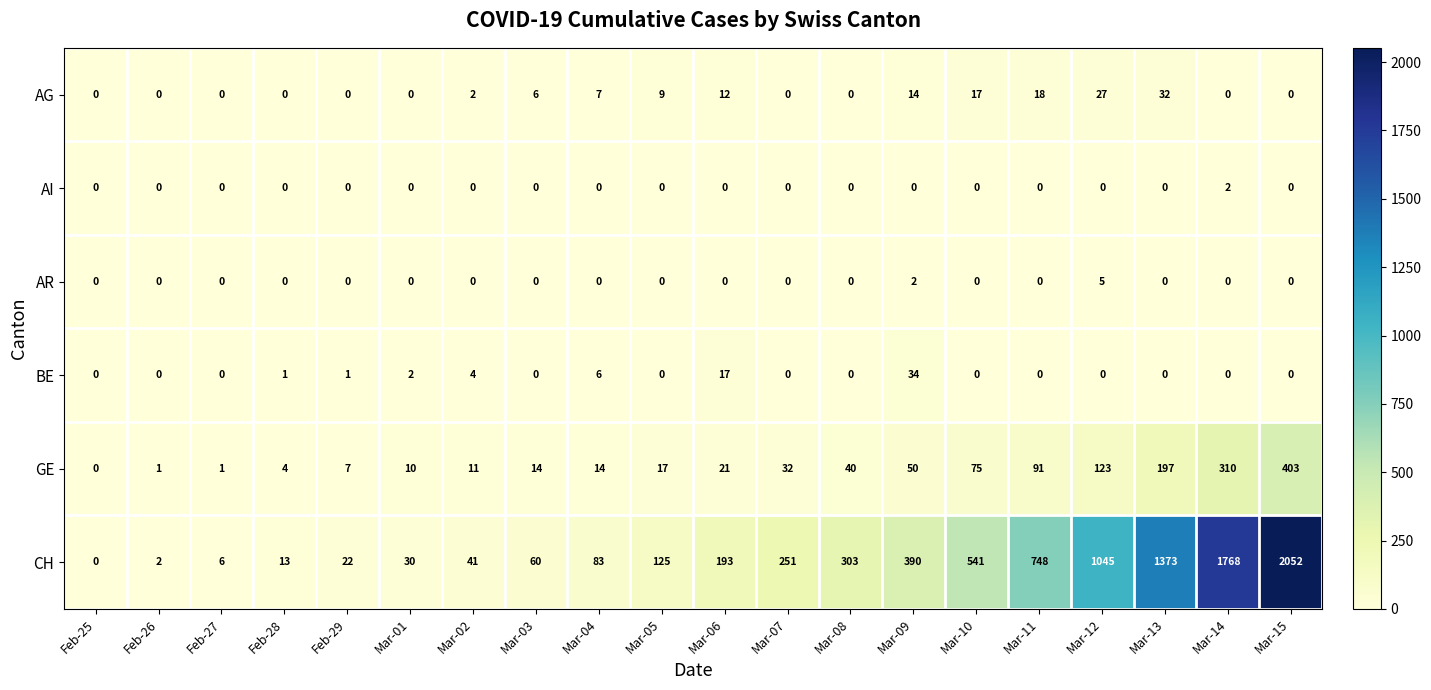

Which series has the widest spread of values?

CH